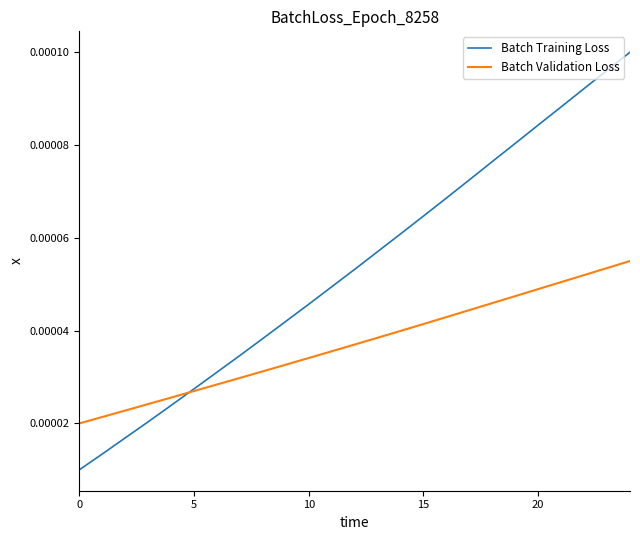

Rank the series by their average value, from highest to lowest.

Batch Training Loss, Batch Validation Loss